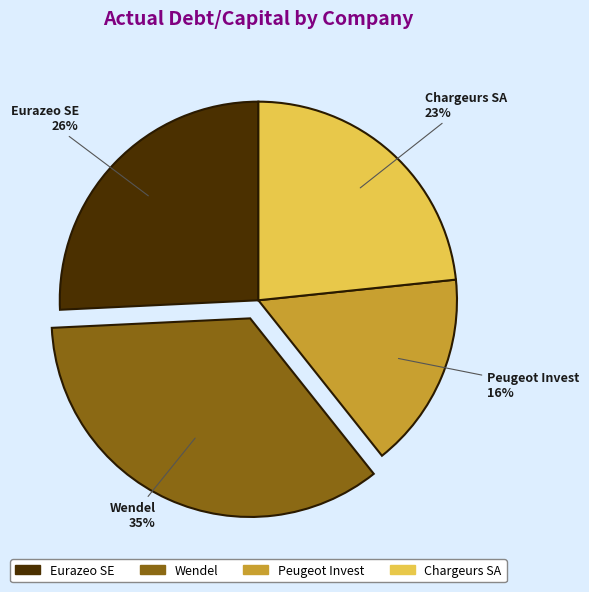

To the nearest percent, what is the average slice percentage?

25%